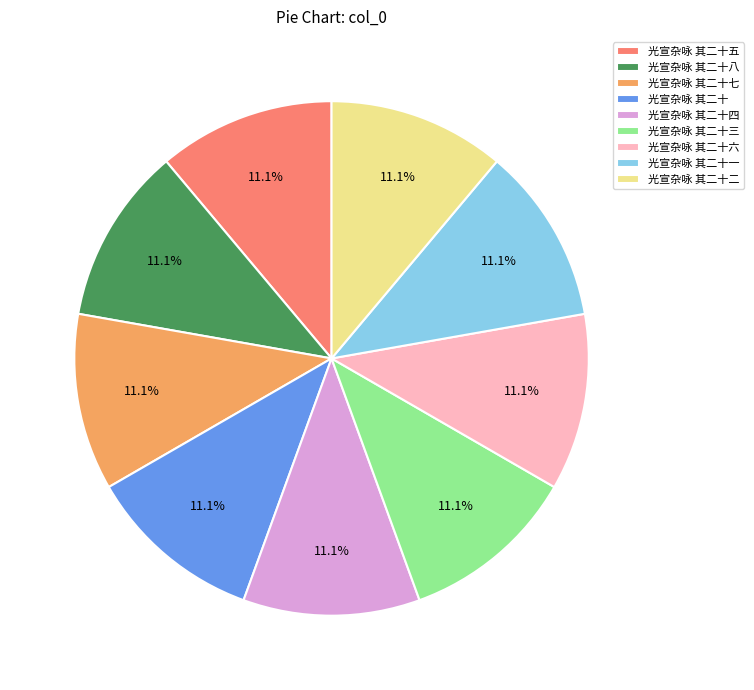

Is the sum of 光宣杂咏 其二十五 and 光宣杂咏 其二十七 greater than half?

No